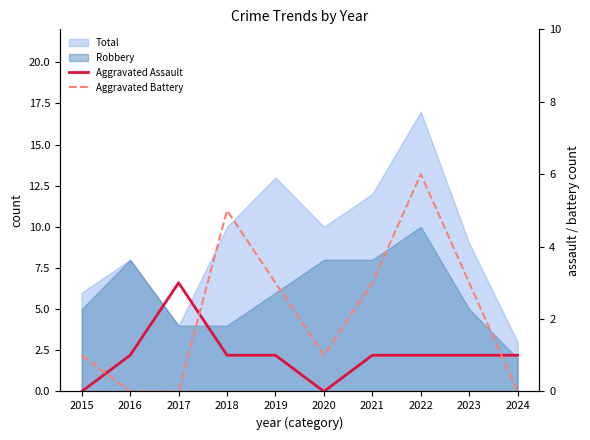

At which label does Aggravated Battery first exceed 3?

2018